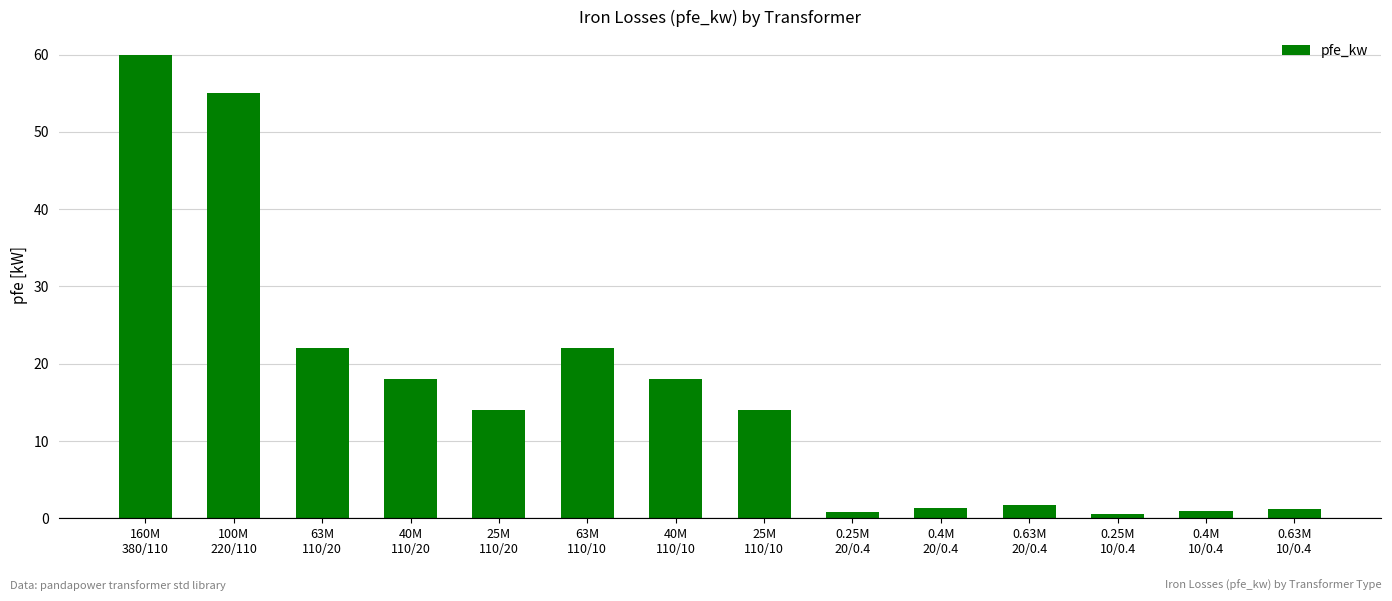

What is the sum of the values at 40M
110/10 and 160M
380/110?

78.0